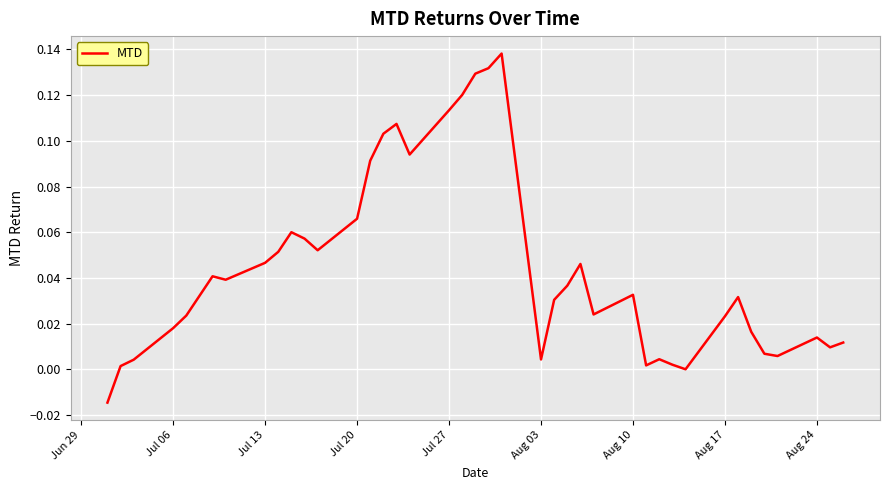

Reading right to left, what are all the values shown in this chart?

0.0	0.0	0.0	0.0	0.0	0.0	0.0	0.0	0.0	0.0	0.0	0.0	0.0	0.0	0.0	0.0	0.0	0.0	0.1	0.1	0.1	0.1	0.1	0.1	0.1	0.1	0.1	0.1	0.1	0.1	0.1	0.1	0.0	0.0	0.0	0.0	0.0	0.0	0.0	-0.0